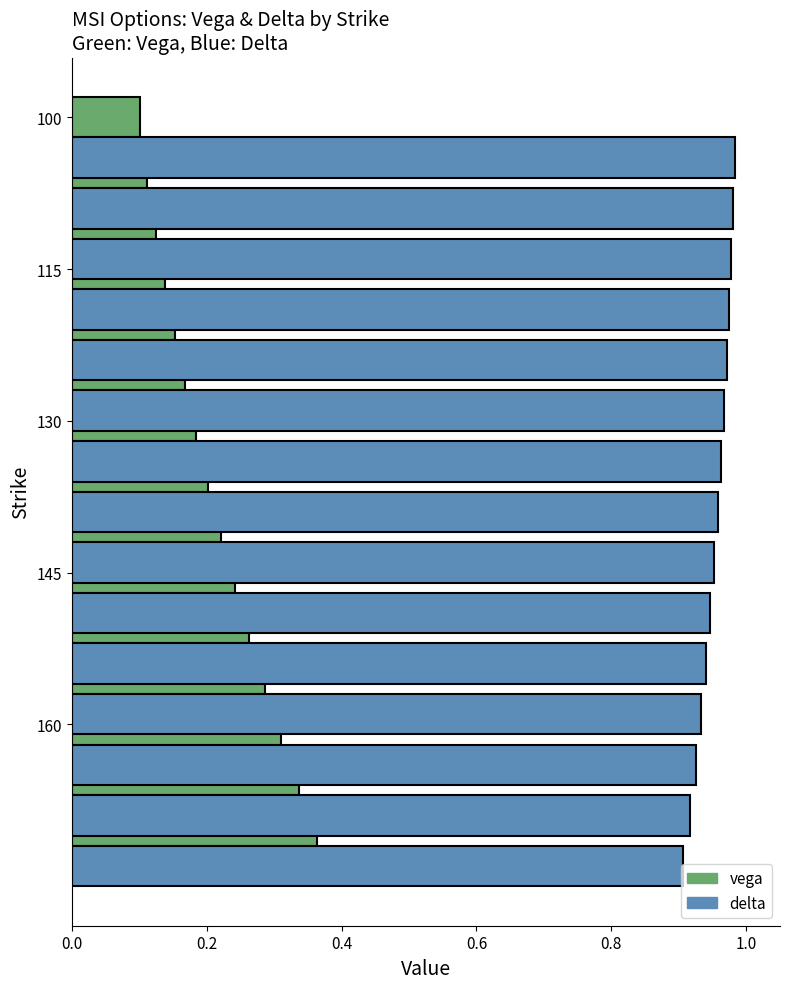

What value does the vega series have at 115?

0.1